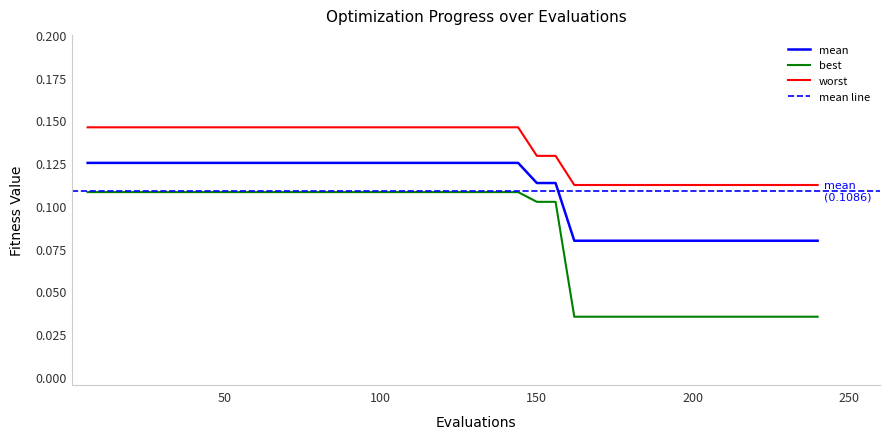

What is the minimum value for mean?

0.1